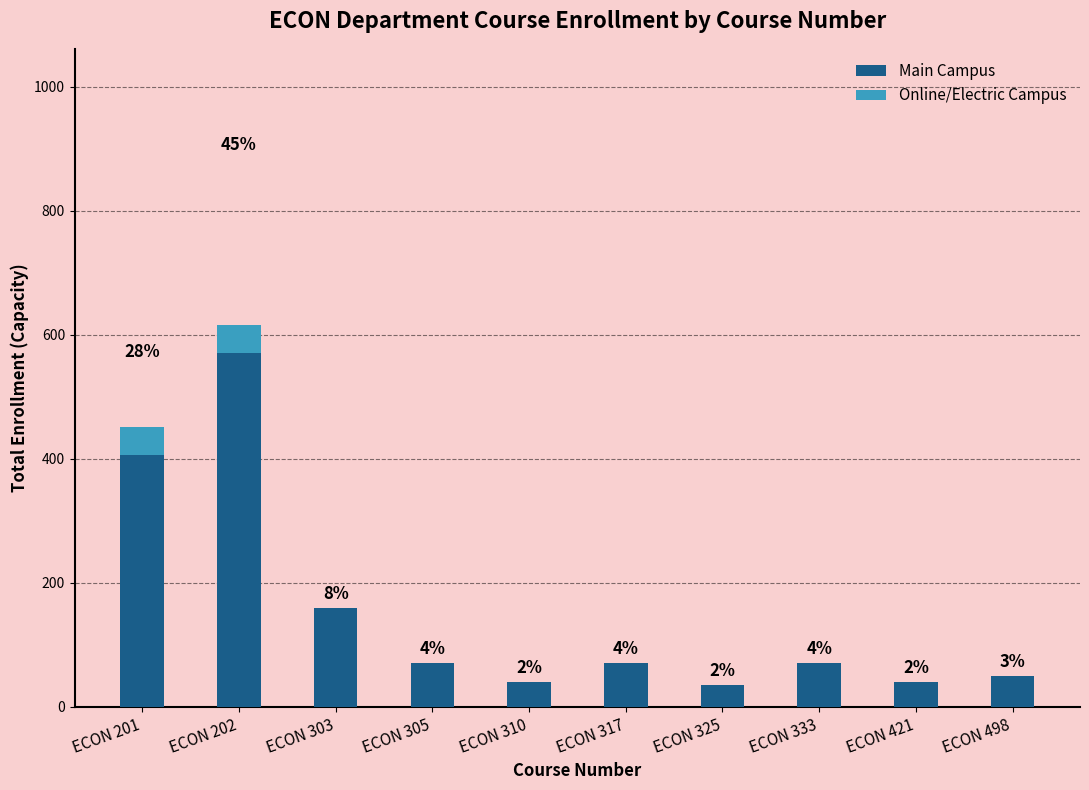

Does the chart contain stacked bars?

Yes